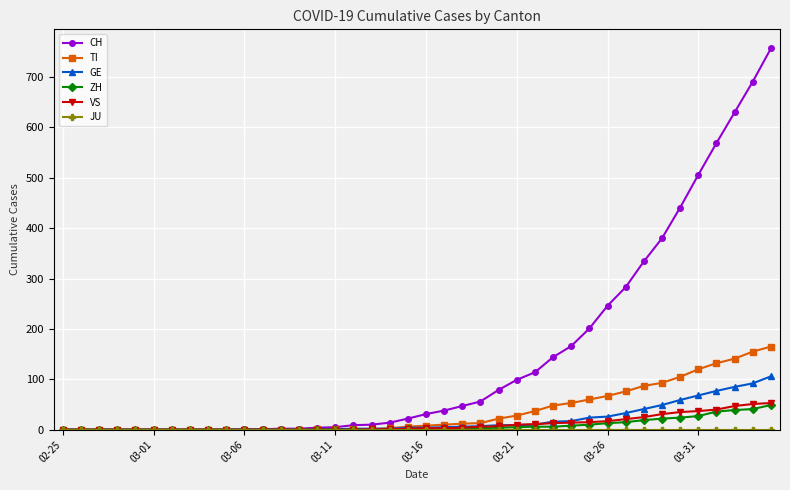

What is the highest value of the VS series?

53